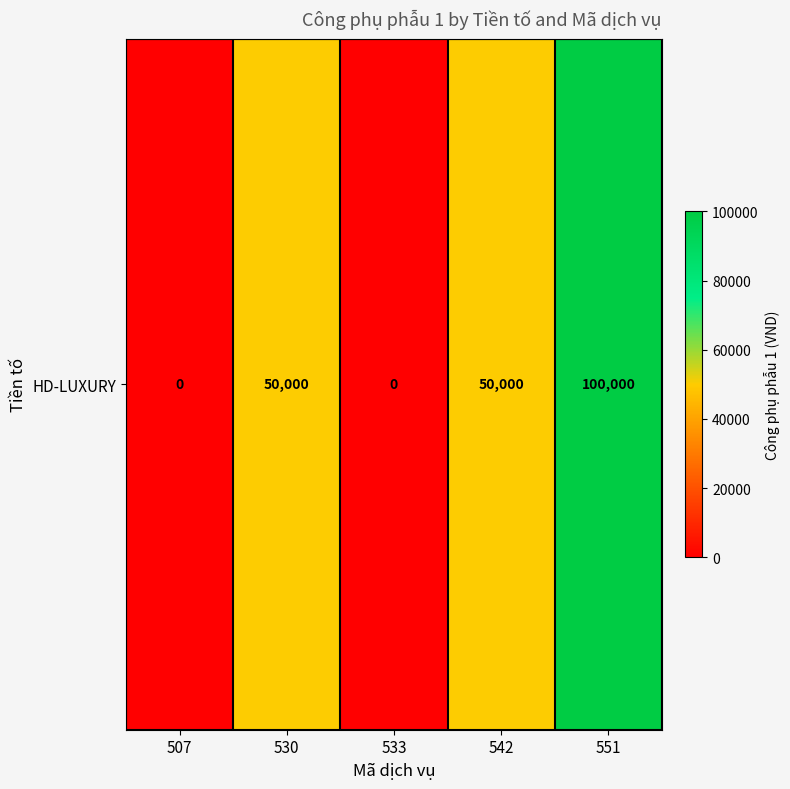

Reading left to right, what are all the values shown in this chart?

507=0	530=50000	533=0	542=50000	551=100000